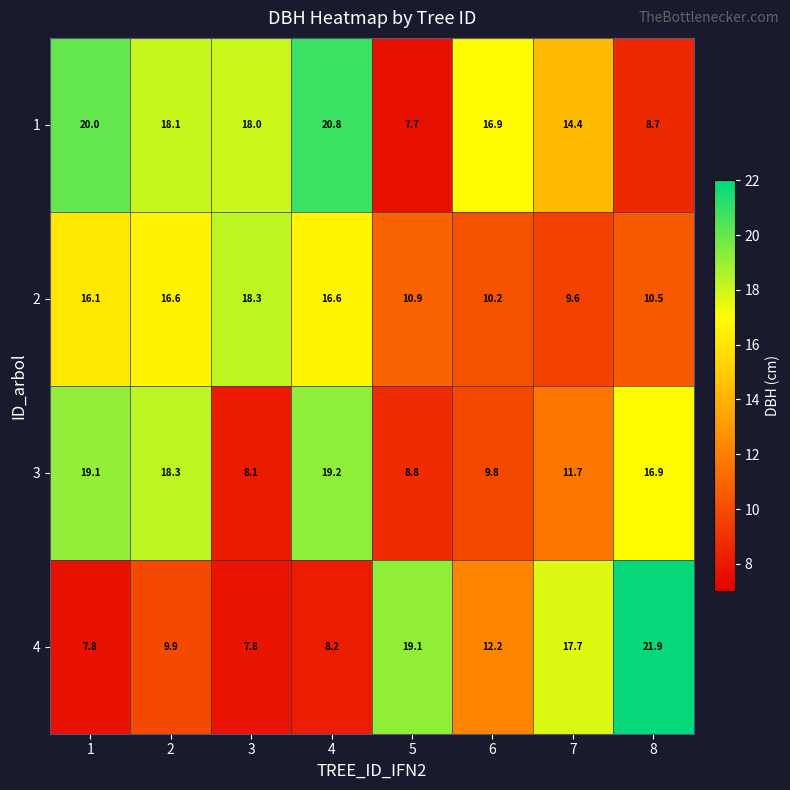

Count the number of data series in this chart.

4